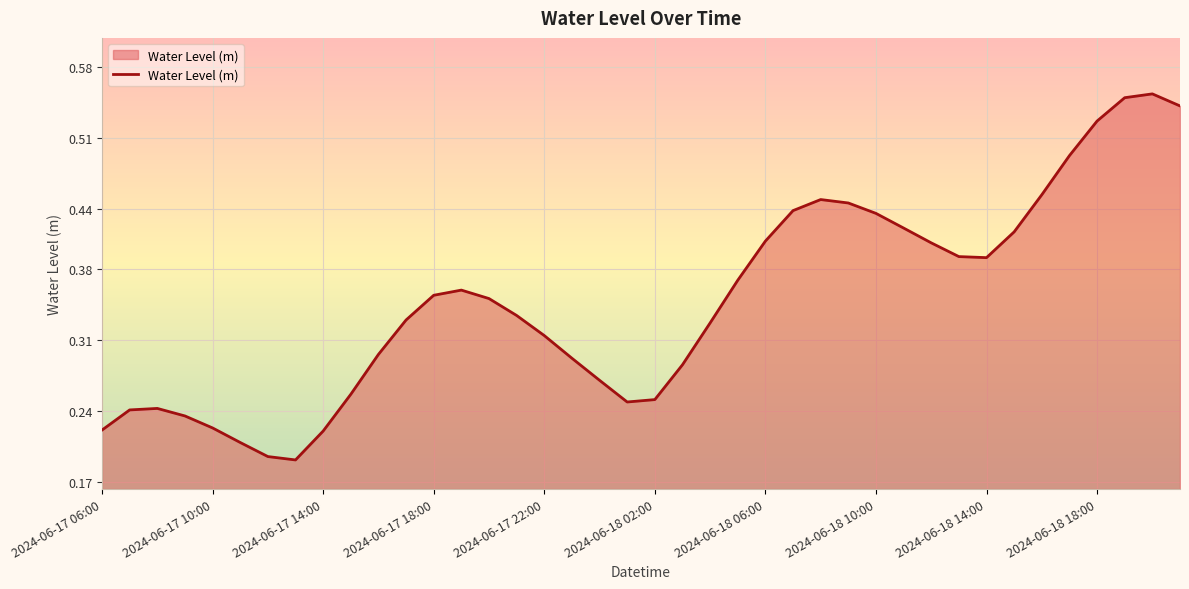

Which has a higher value, 2024-06-18 14:00 or 2024-06-17 18:00?

2024-06-18 14:00